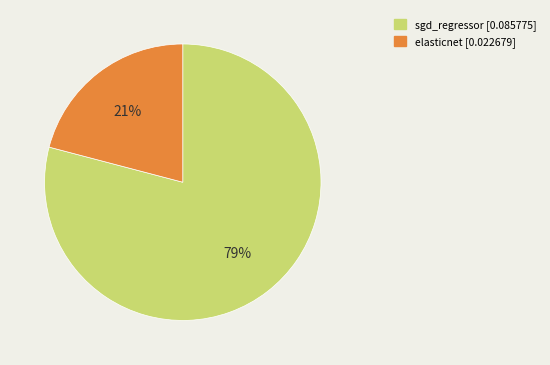

Between elasticnet and sgd_regressor, which is larger?

sgd_regressor